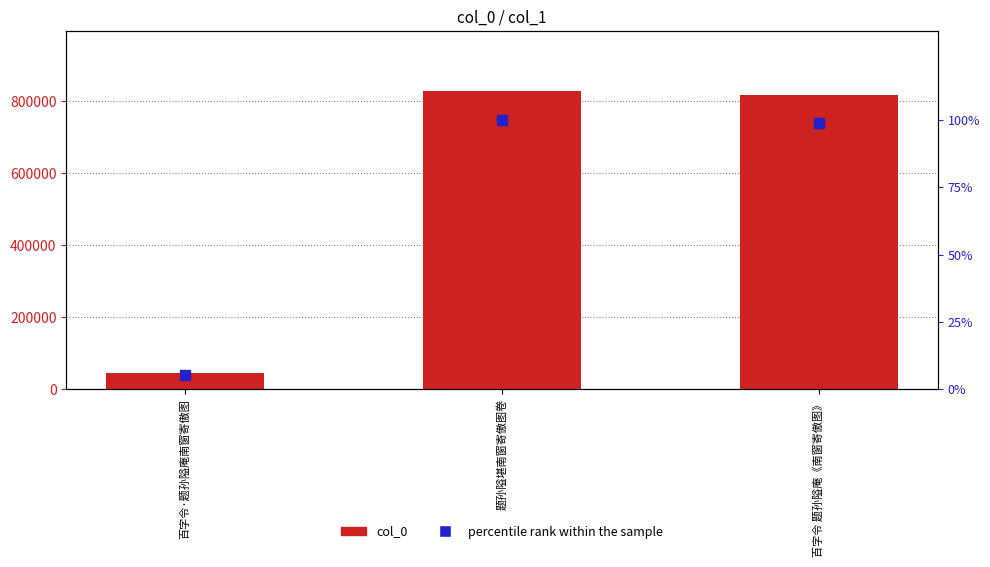

What is the total value across all series at 百字令·题孙隘庵南窗寄傲图?

44678.4